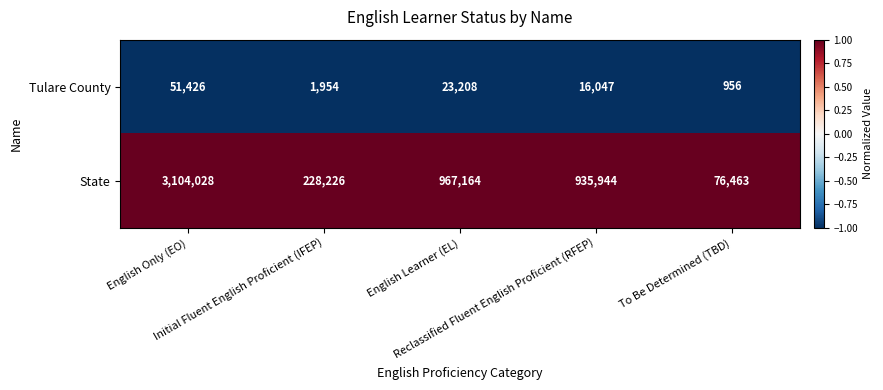

Which label corresponds to the smallest value in the chart?

To Be Determined (TBD)